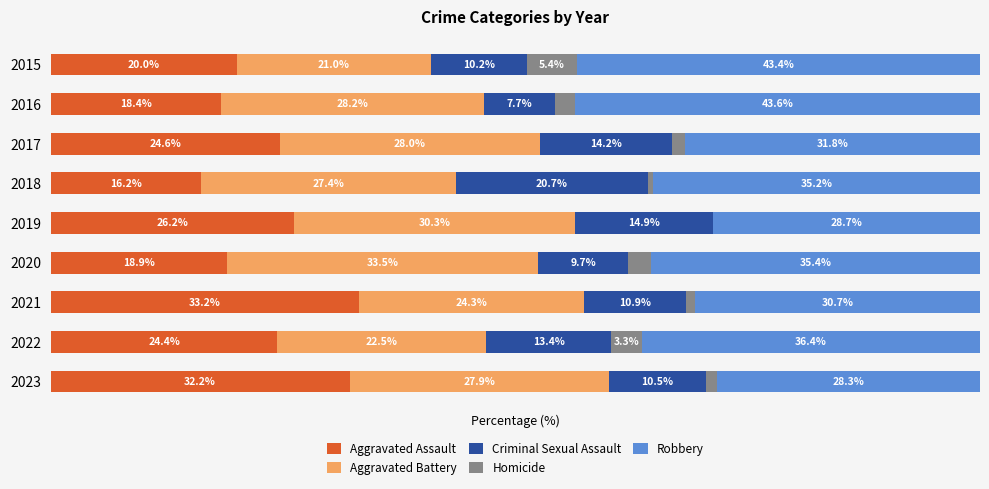

What are all the series names shown in the legend?

Aggravated Assault, Aggravated Battery, Criminal Sexual Assault, Homicide, Robbery